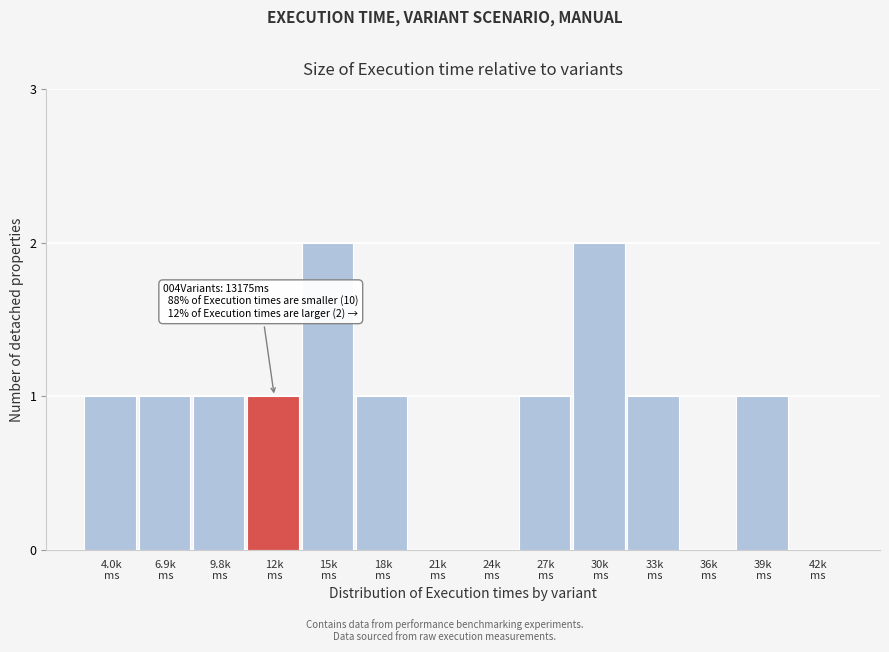

What is the sum of all values?

12